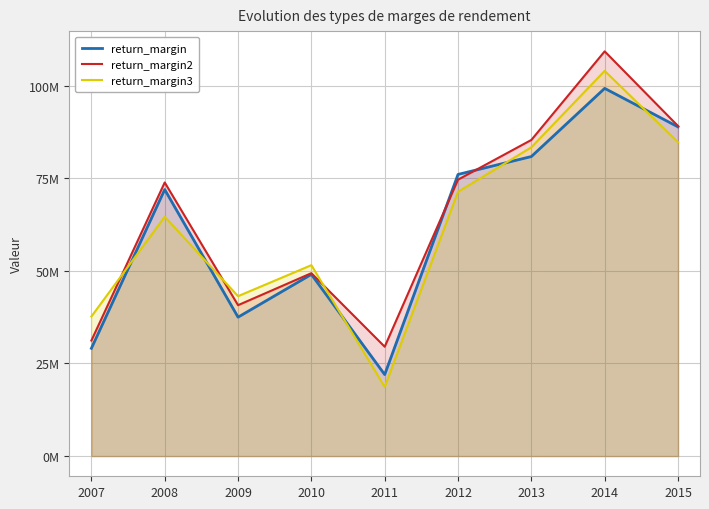

List the series in order of their peak value, highest first.

return_margin2, return_margin3, return_margin